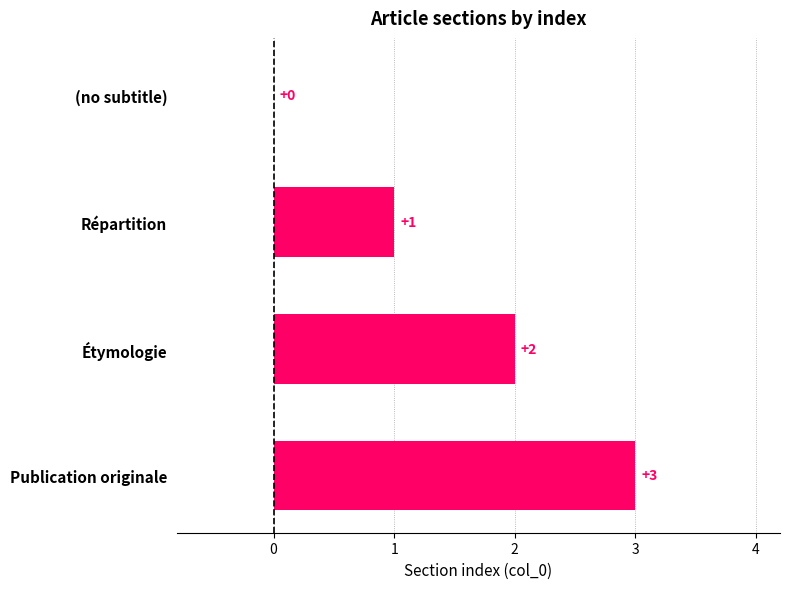

How many categories are shown in the chart?

4